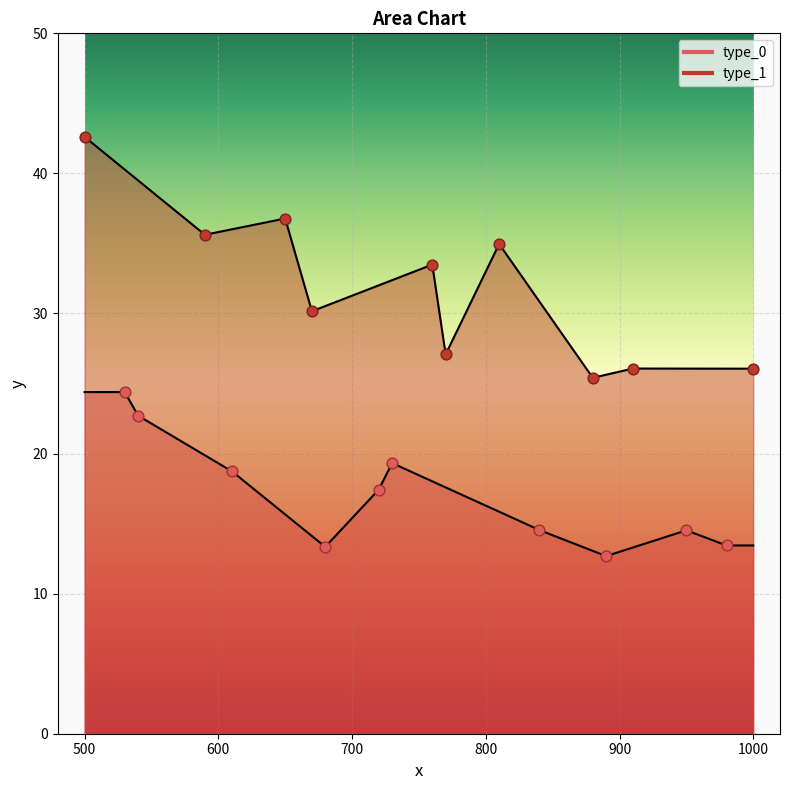

Which series reaches the minimum Y coordinate?

type_0